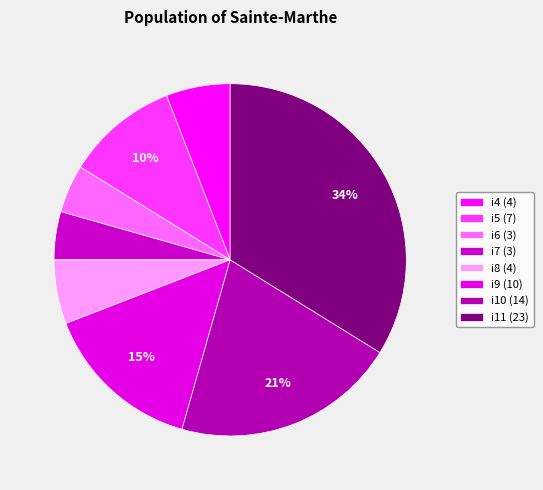

What is the largest slice in the pie chart?

i11